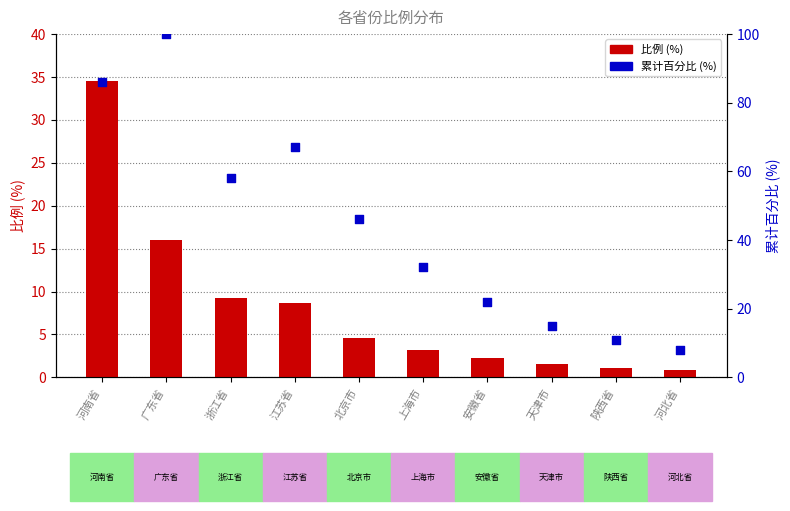

At which category is the sum across all series the highest?

河南省